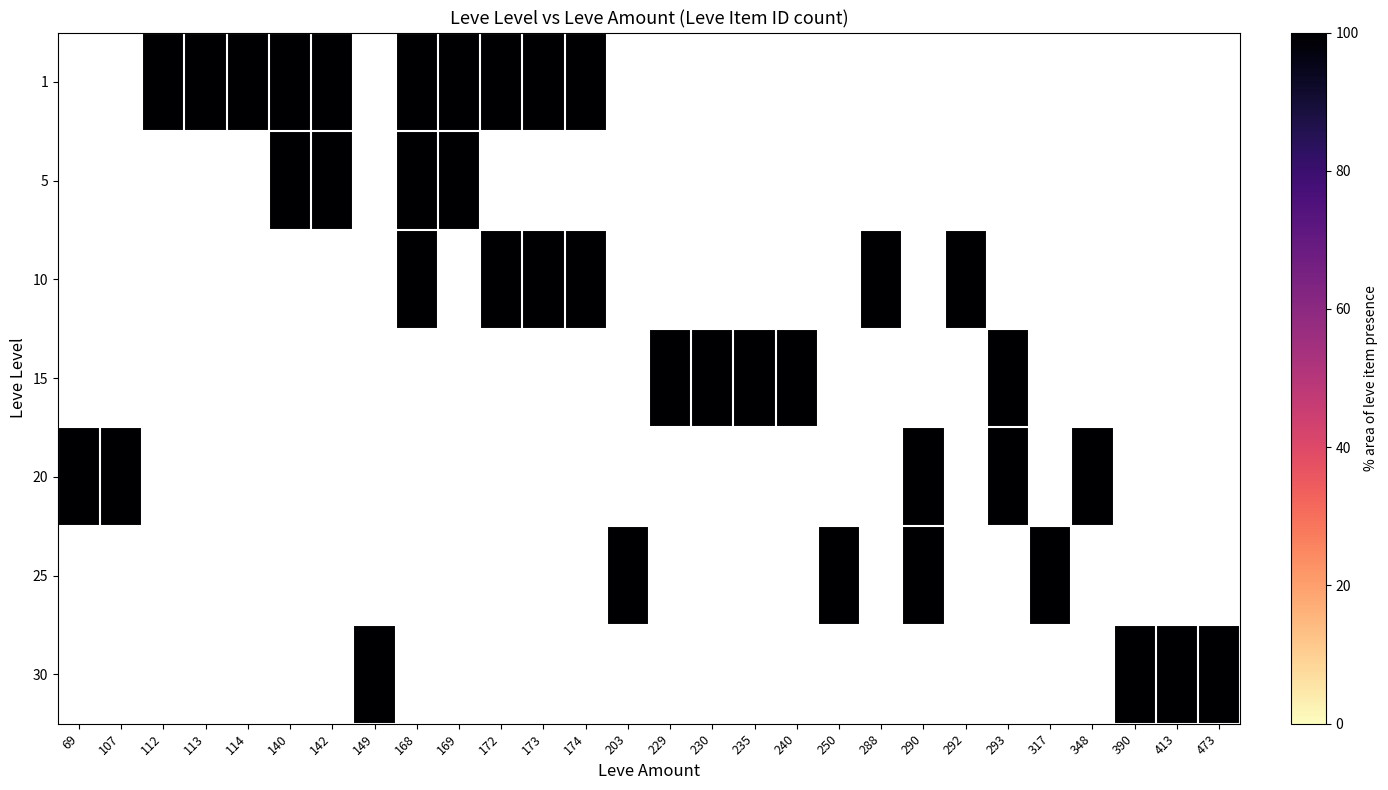

Which category has the lowest value across all series?

112